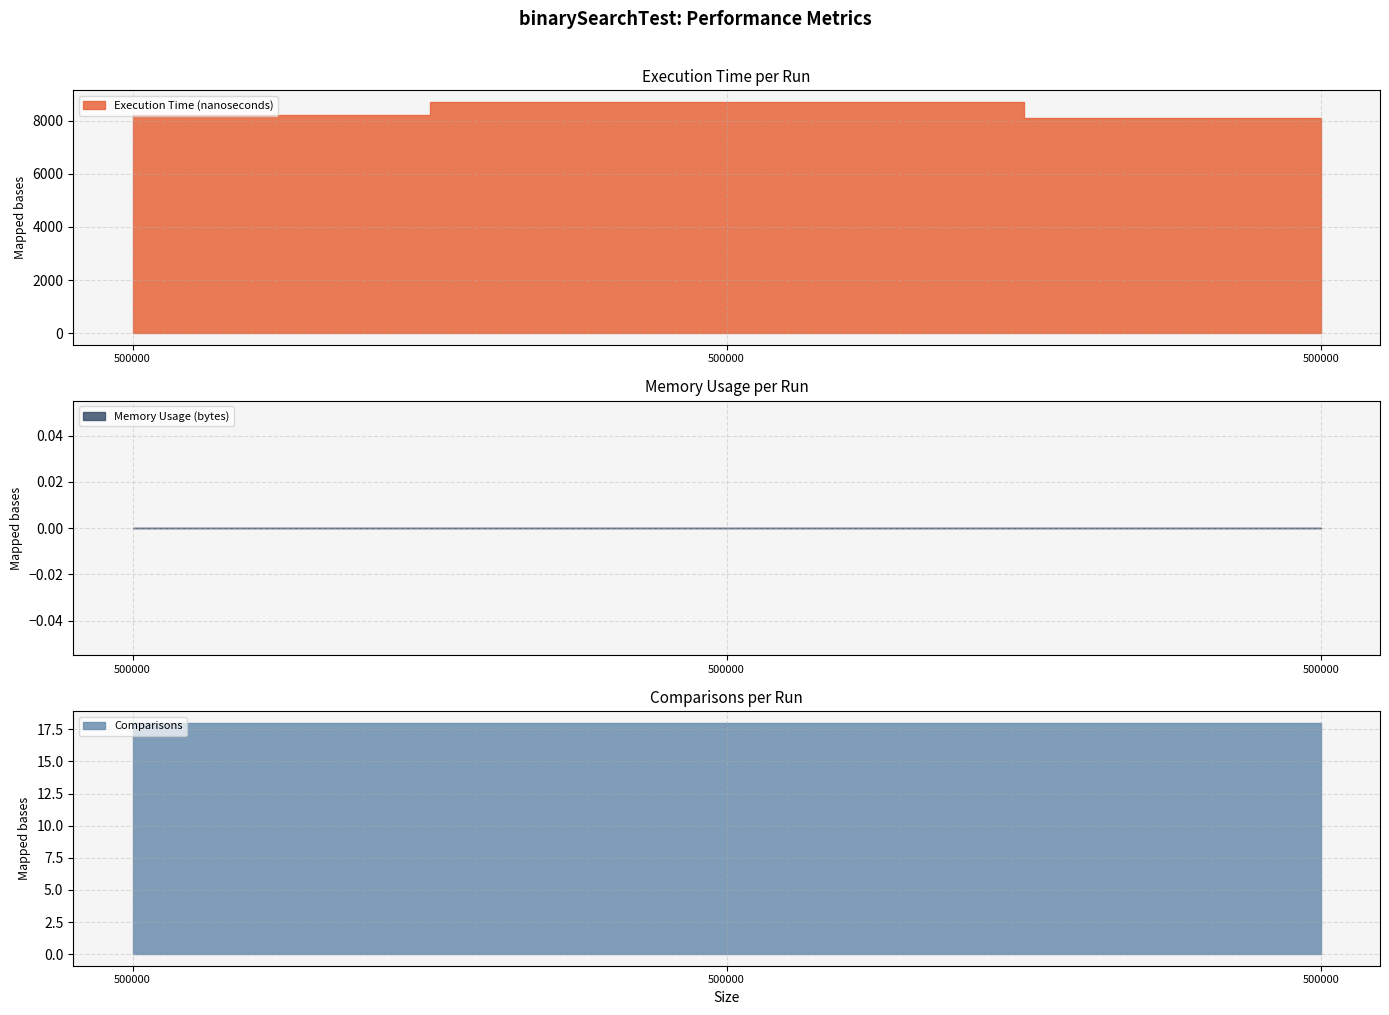

What is the value of the Execution Time (nanoseconds) point at the 1st from the left?

8200